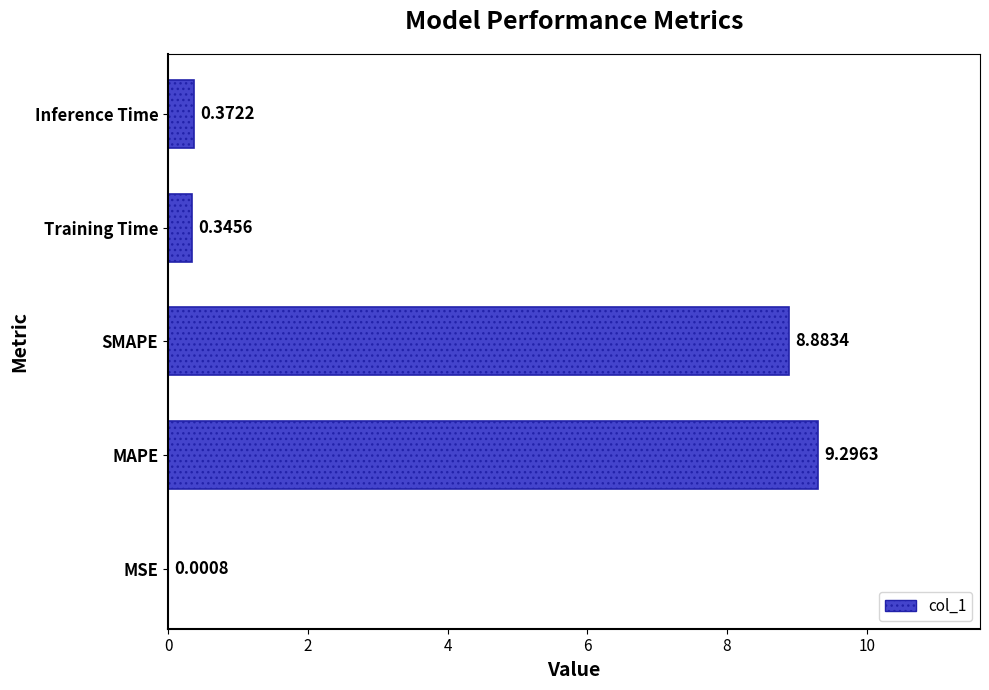

What is the change in value from MAPE to Training Time?

-9.0